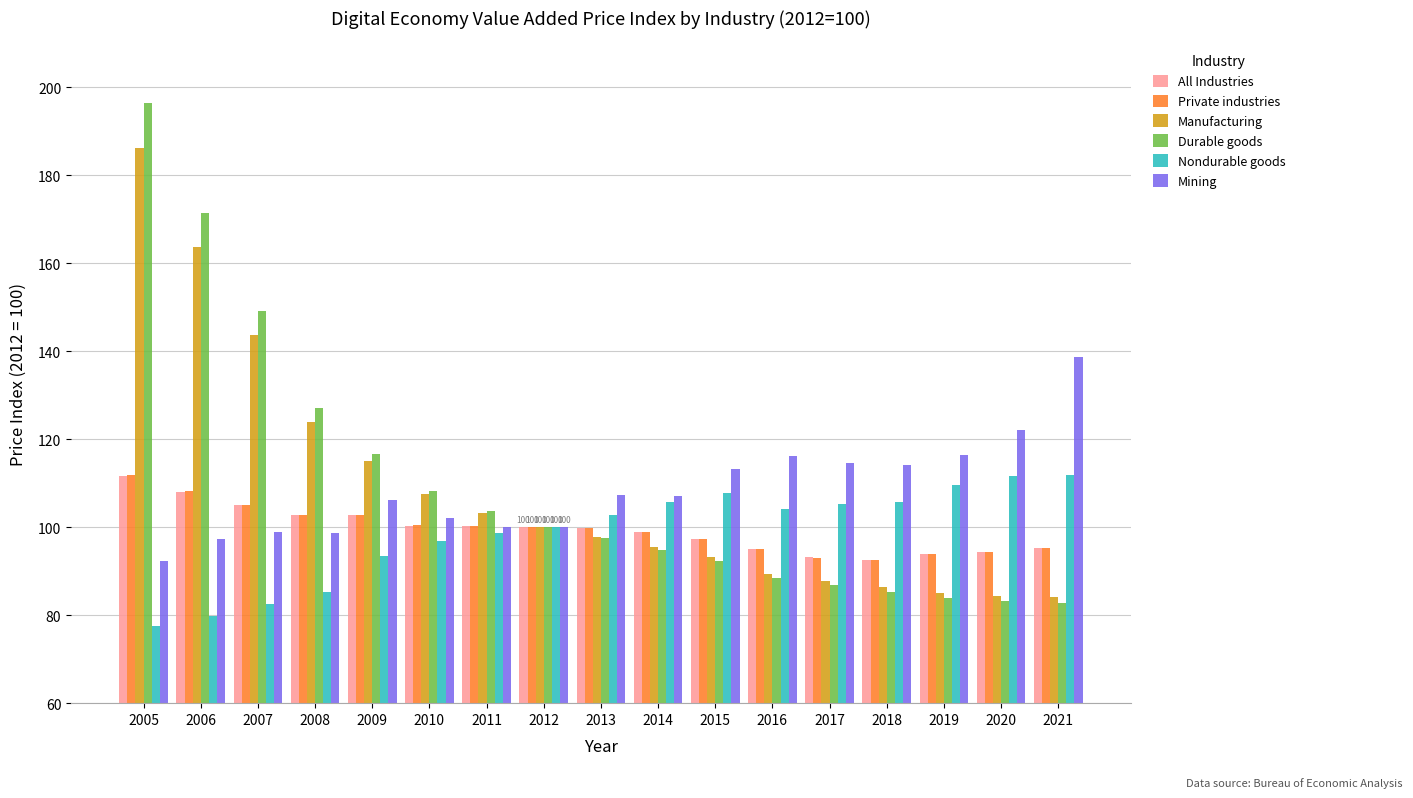

At which label does All Industries first exceed 99?

2005